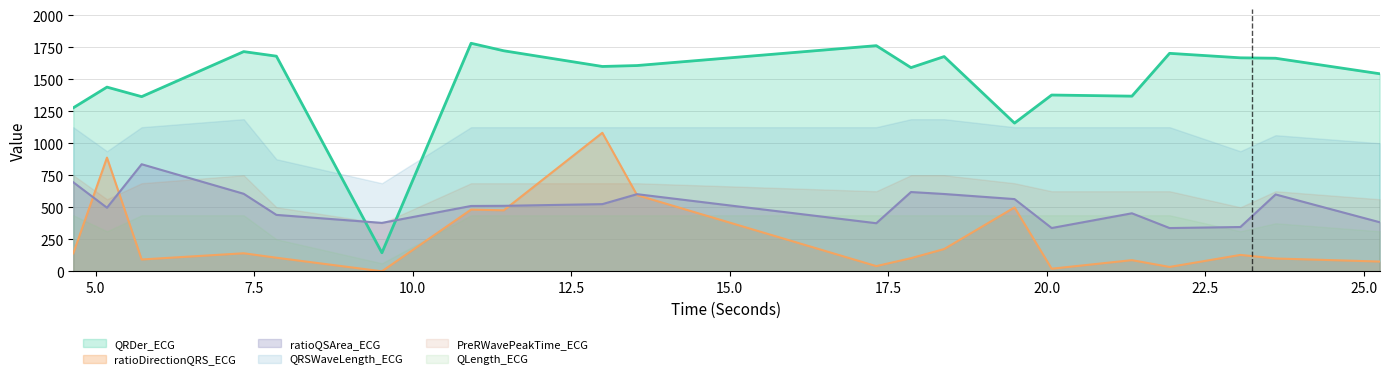

Which series has the largest range (max minus min)?

QRDer_ECG